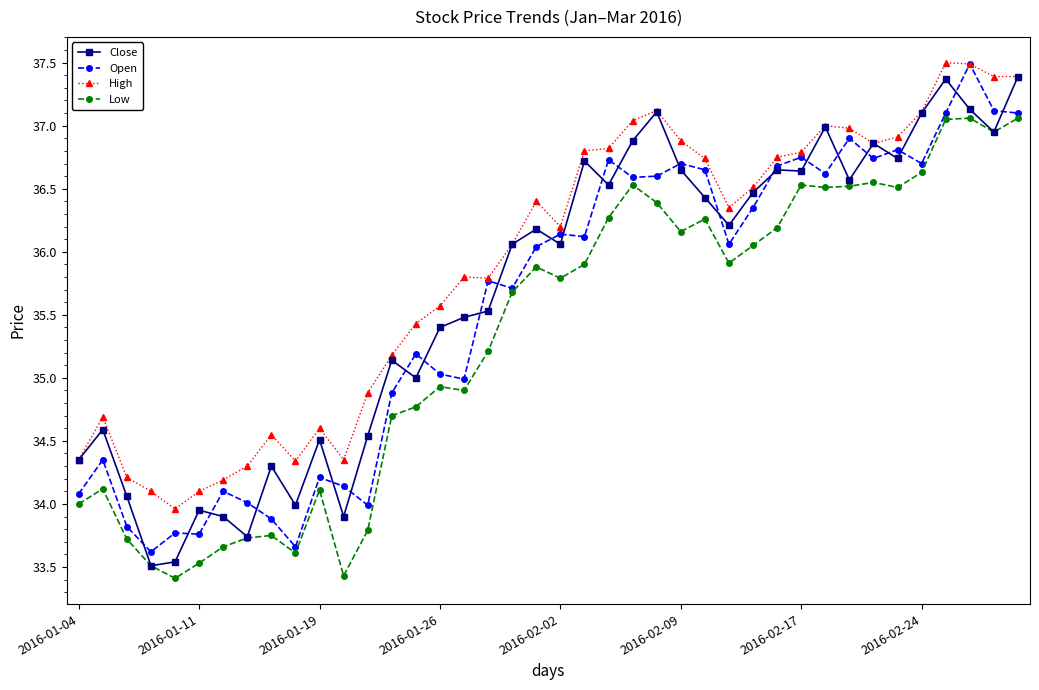

Which series has the largest total across all categories?

High